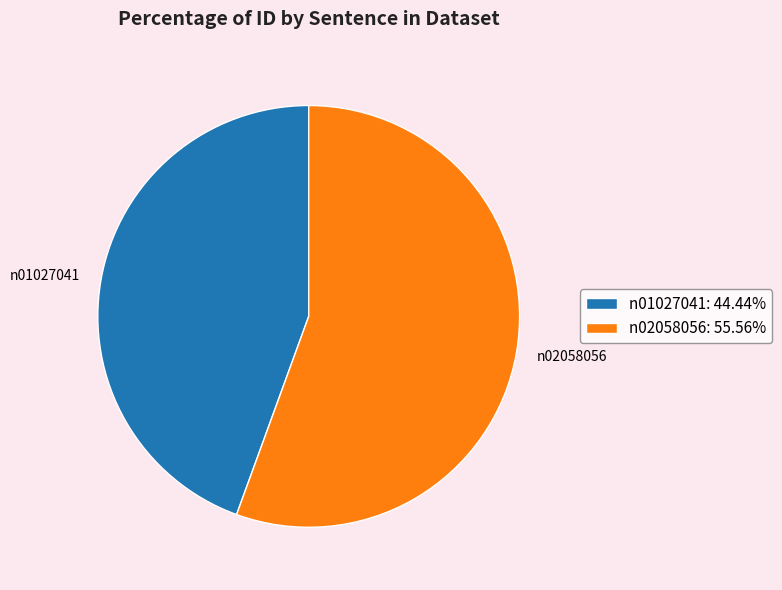

What is the smallest slice in the pie chart?

n01027041